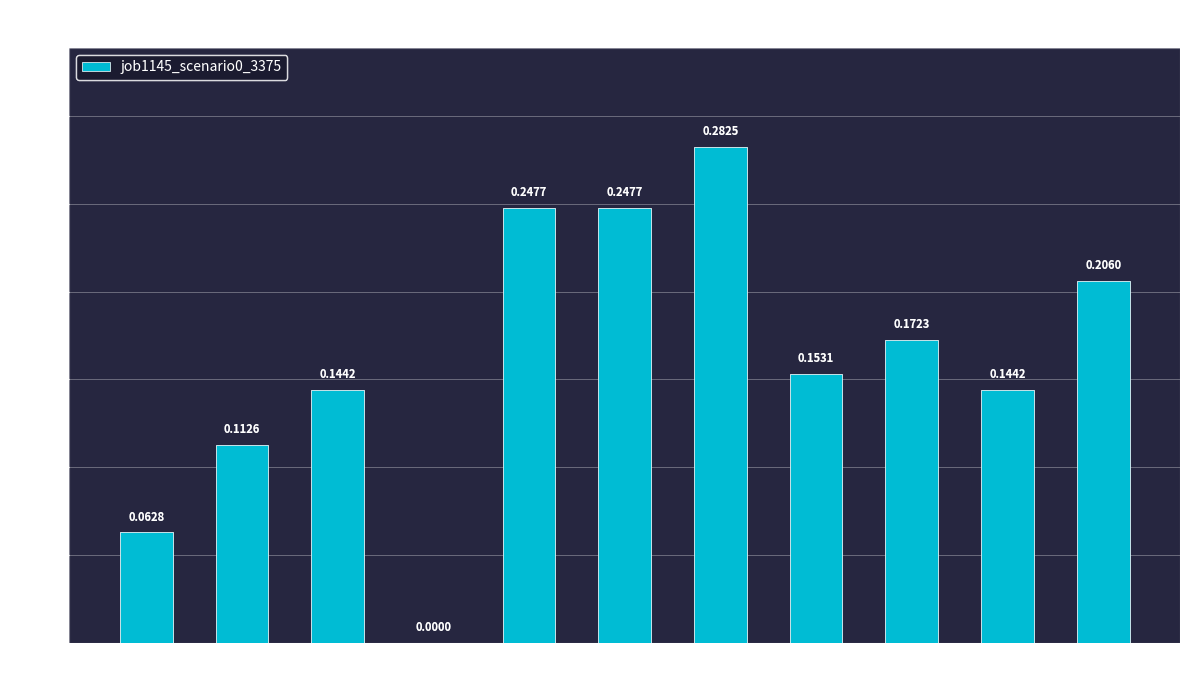

What is the sum of the values at B51 and in22?

0.5